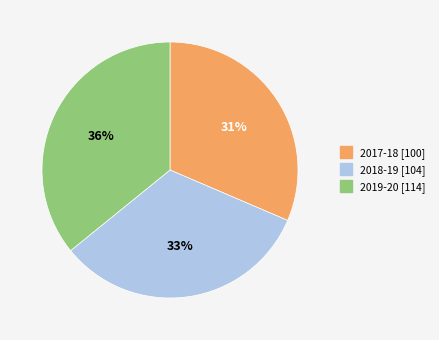

Is it true that 2019-20 is 36% of the pie?

True